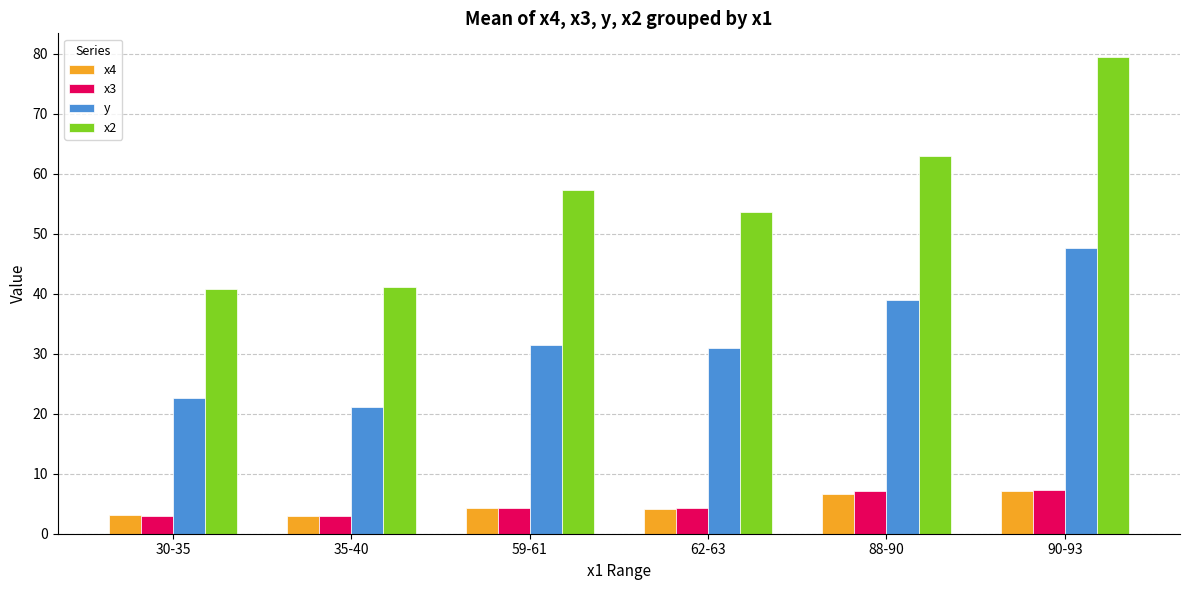

The y series shows 31.0 at 62-63. True or false?

True